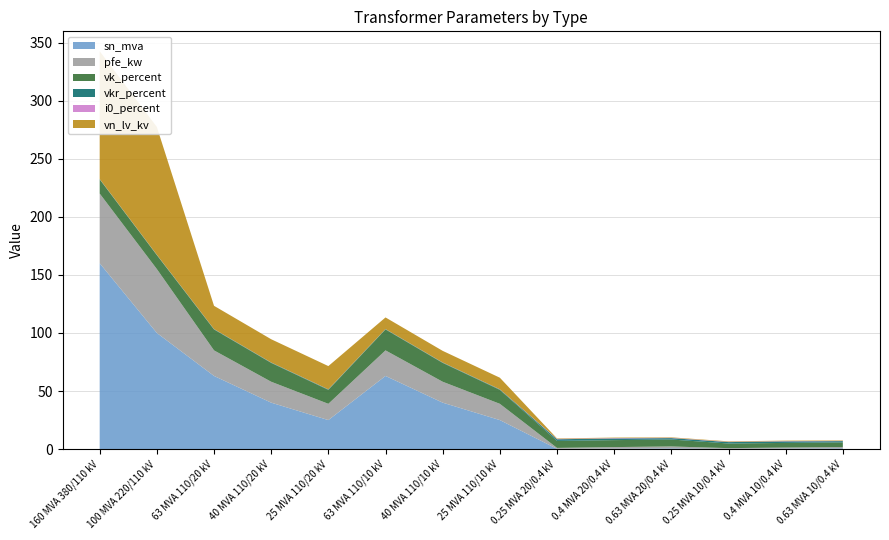

Reading left to right, transcribe all the data shown in this chart.

pfe_kw: 60.0	55.0	22.0	18.0	14.0	22.0	18.0	14.0	0.8	1.4	1.6	0.6	0.9	1.2
vkr_percent: 0.2	0.3	0.3	0.3	0.4	0.3	0.3	0.4	1.4	1.4	1.2	1.2	1.3	1.1
i0_percent: 0.1	0.1	0.0	0.1	0.1	0.0	0.1	0.1	0.3	0.3	0.3	0.2	0.2	0.2
sn_mva: 160.0	100.0	63.0	40.0	25.0	63.0	40.0	25.0	0.2	0.4	0.6	0.2	0.4	0.6
vk_percent: 12.2	12.0	18.0	16.2	12.0	18.0	16.2	12.0	6.0	6.0	6.0	4.0	4.0	4.0
vn_lv_kv: 110.0	110.0	20.0	20.0	20.0	10.0	10.0	10.0	0.4	0.4	0.4	0.4	0.4	0.4